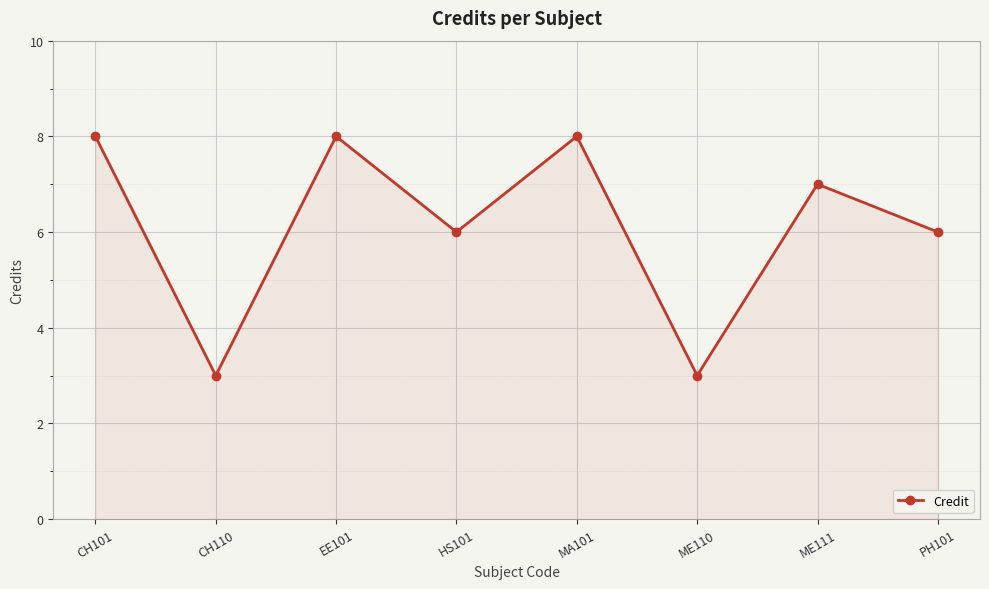

How many series are shown in this chart?

1